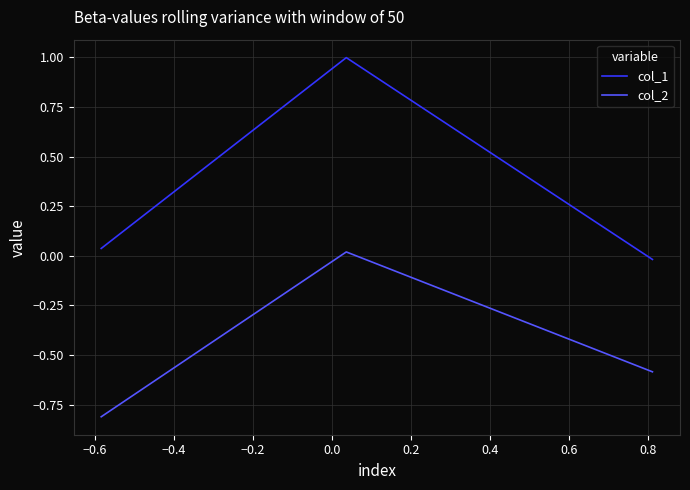

List the series in order of their overall mean, lowest first.

col_2, col_1